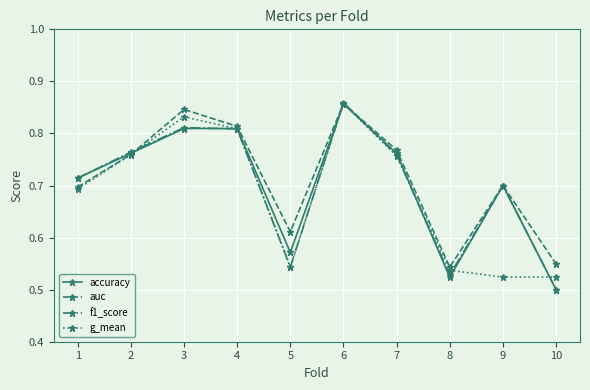

At which category is the sum across all series the highest?

6